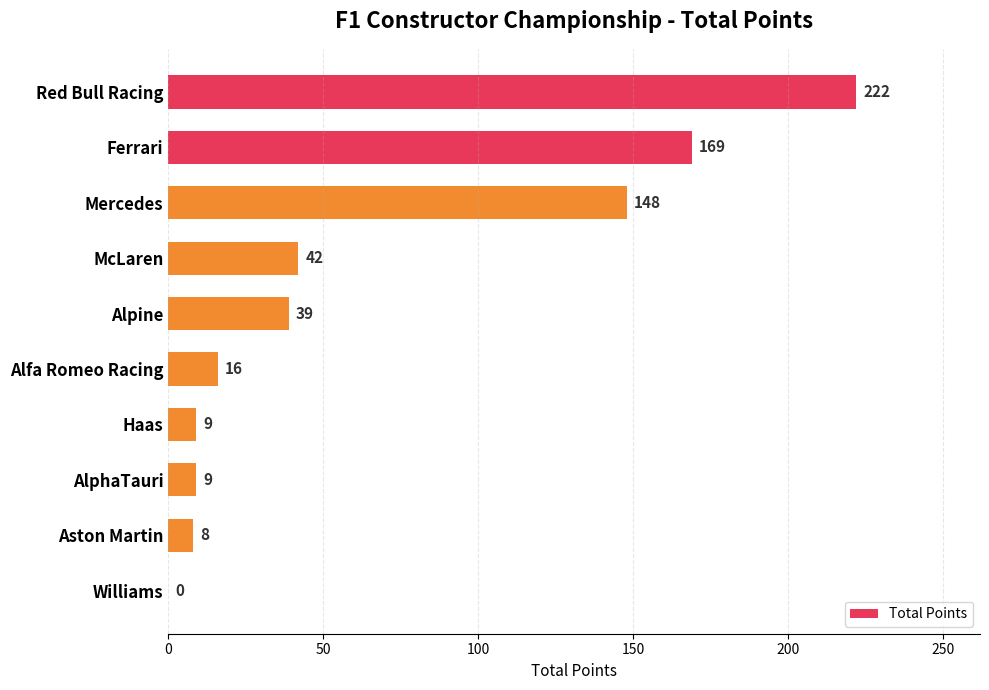

What is the greatest value displayed?

222